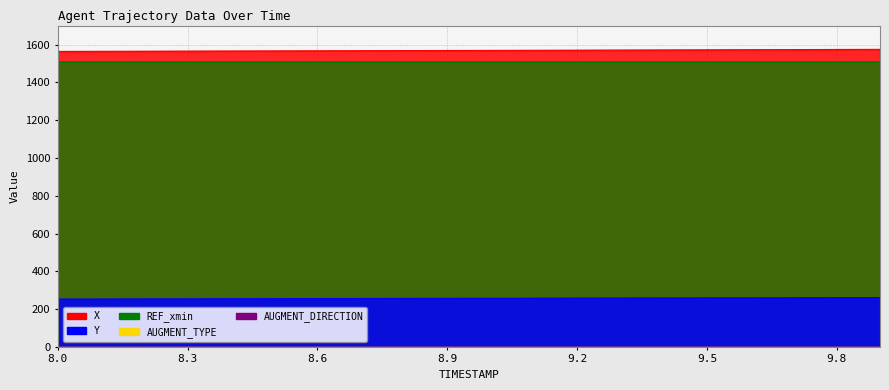

What is the sum of all REF_xmin values?

30209.2